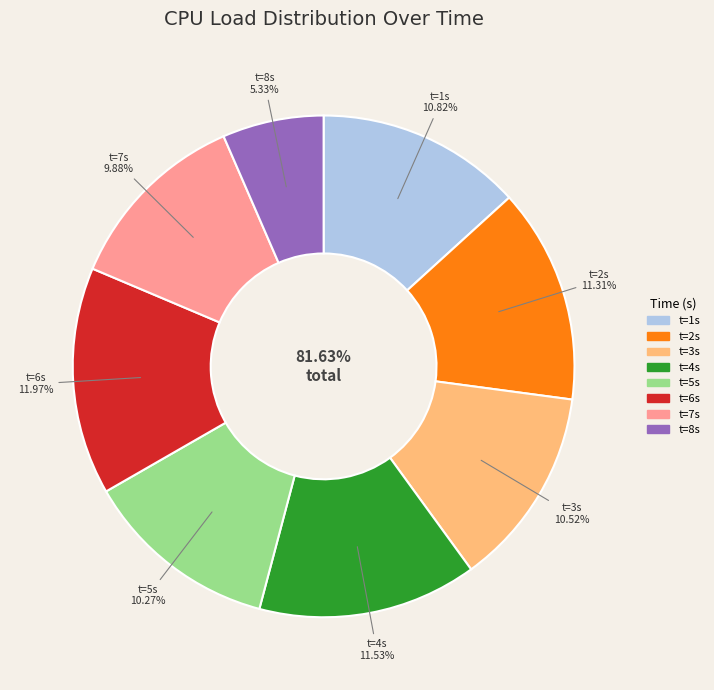

Is it true that 7 is 4% of the pie?

False